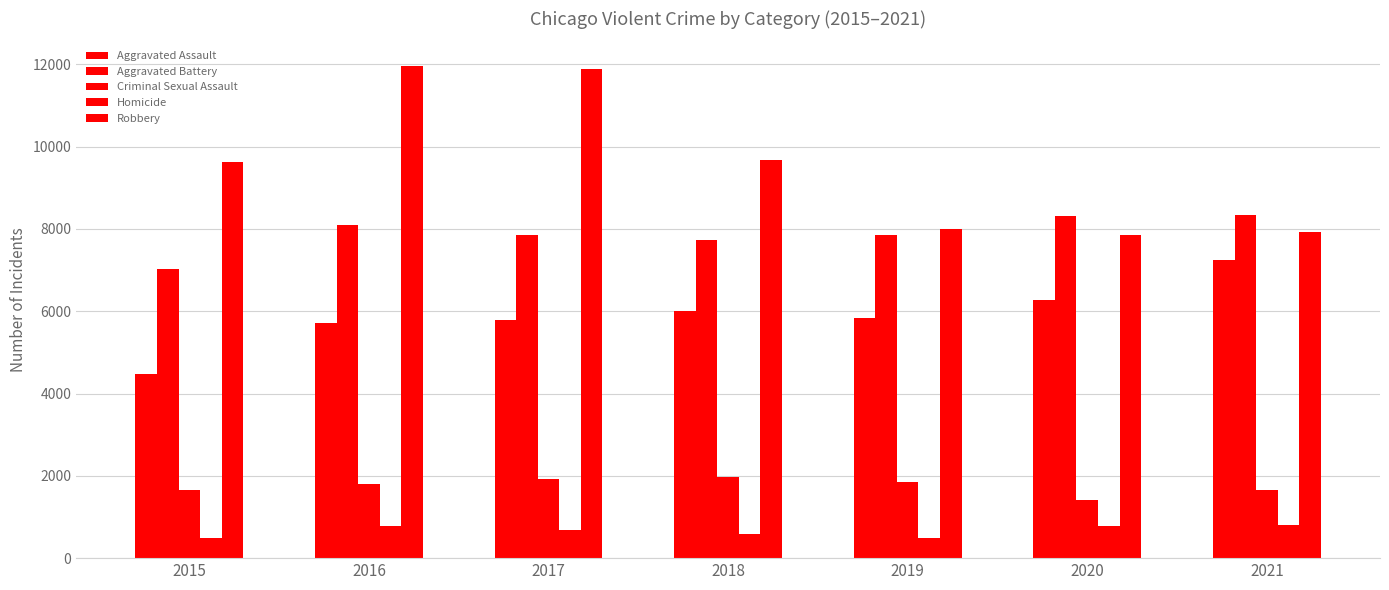

Reading right to left, transcribe all the data shown in this chart.

Aggravated Assault: 2021=7238	2020=6263	2019=5840	2018=6001	2017=5793	2016=5712	2015=4480
Aggravated Battery: 2021=8349	2020=8317	2019=7857	2018=7735	2017=7845	2016=8085	2015=7018
Criminal Sexual Assault: 2021=1659	2020=1424	2019=1853	2018=1960	2017=1924	2016=1804	2015=1646
Homicide: 2021=802	2020=785	2019=498	2018=589	2017=672	2016=786	2015=496
Robbery: 2021=7923	2020=7854	2019=7994	2018=9679	2017=11880	2016=11960	2015=9638